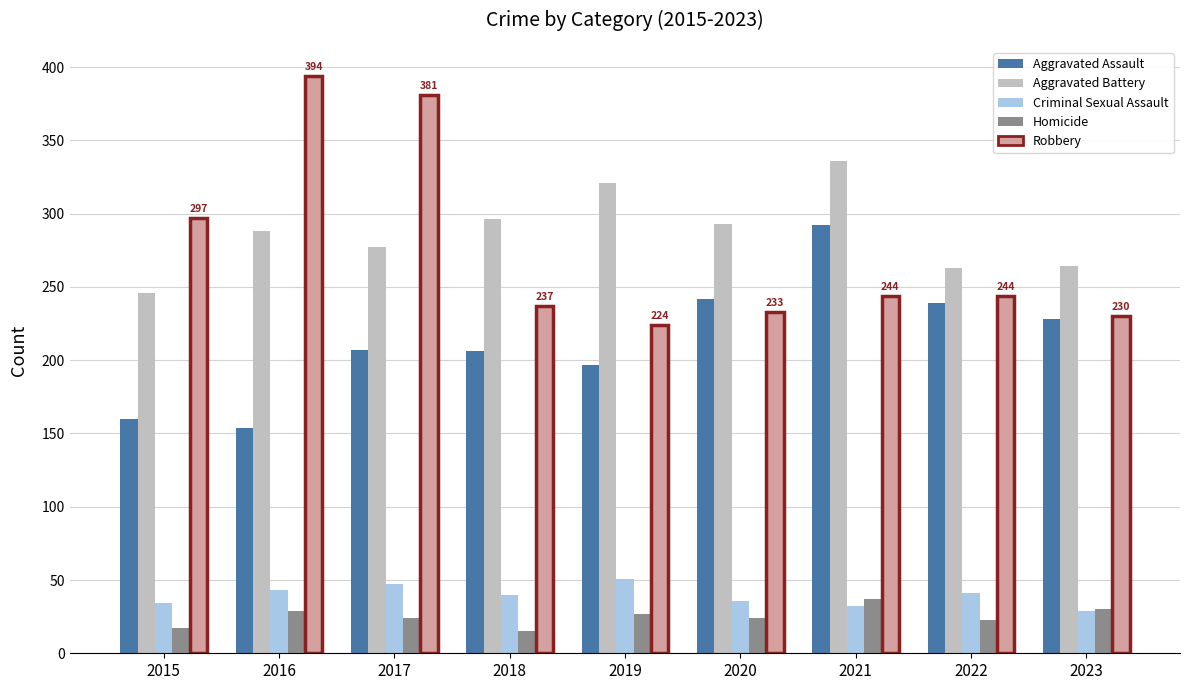

What is the greatest value displayed?

394